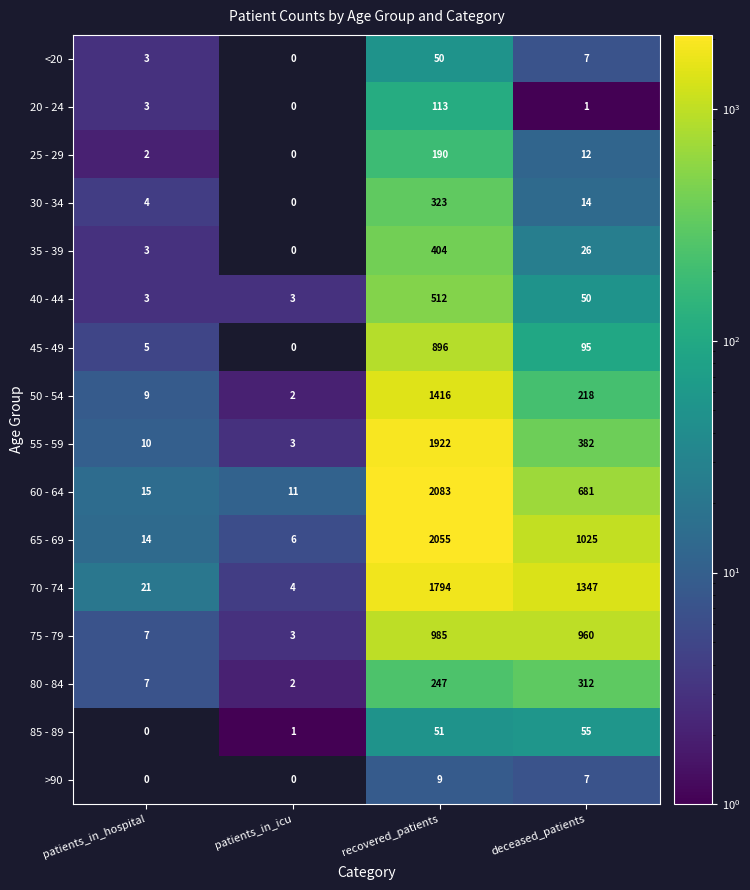

The 80 - 84 series shows 3.3 at patients_in_icu. True or false?

False